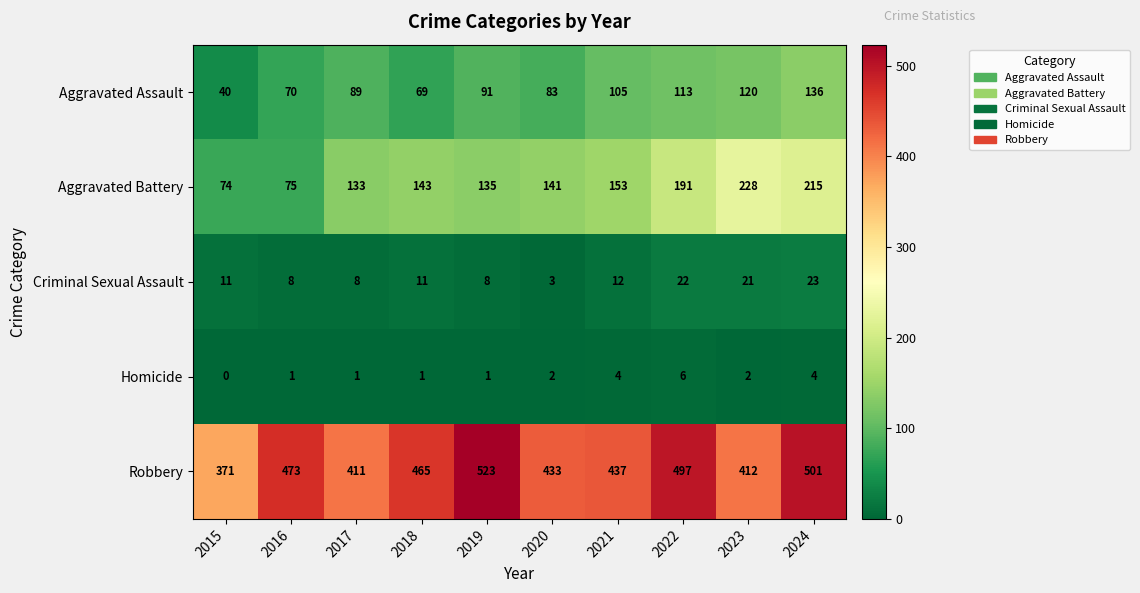

Which series has the largest range (max minus min)?

Aggravated Battery